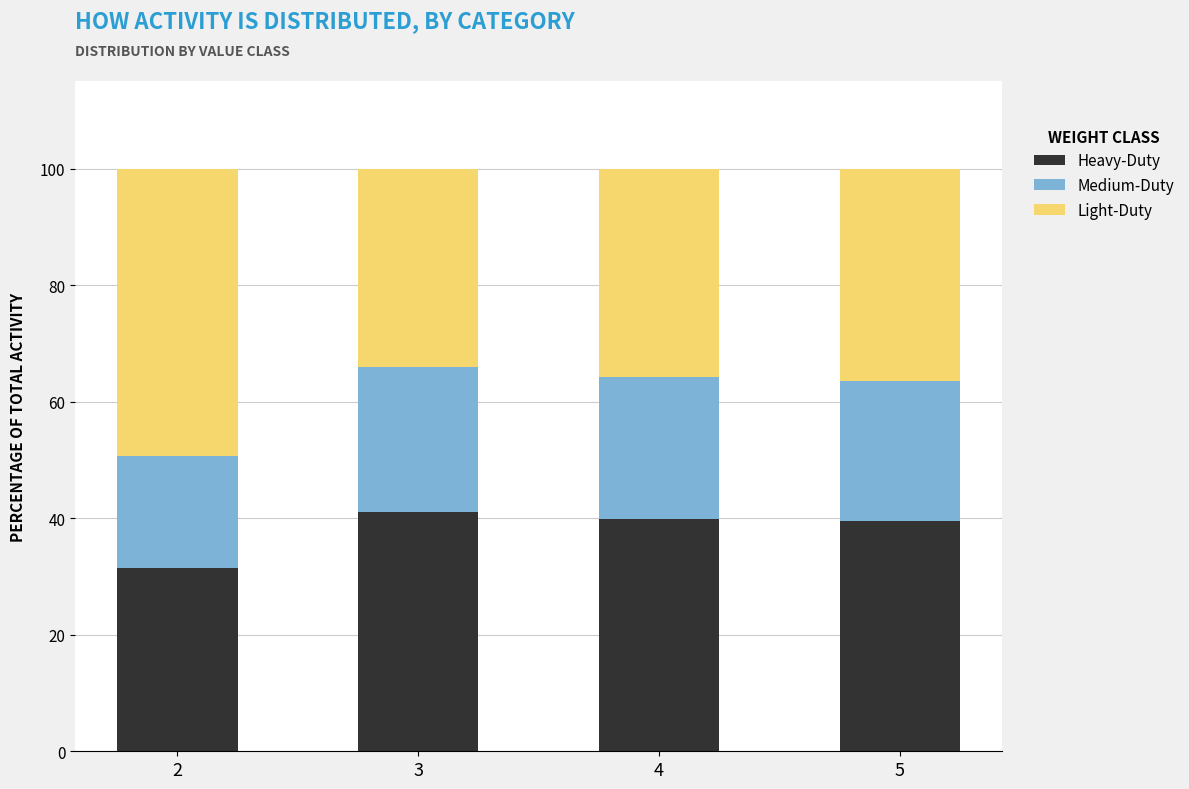

What is the lowest value of the Heavy-Duty series?

31.5